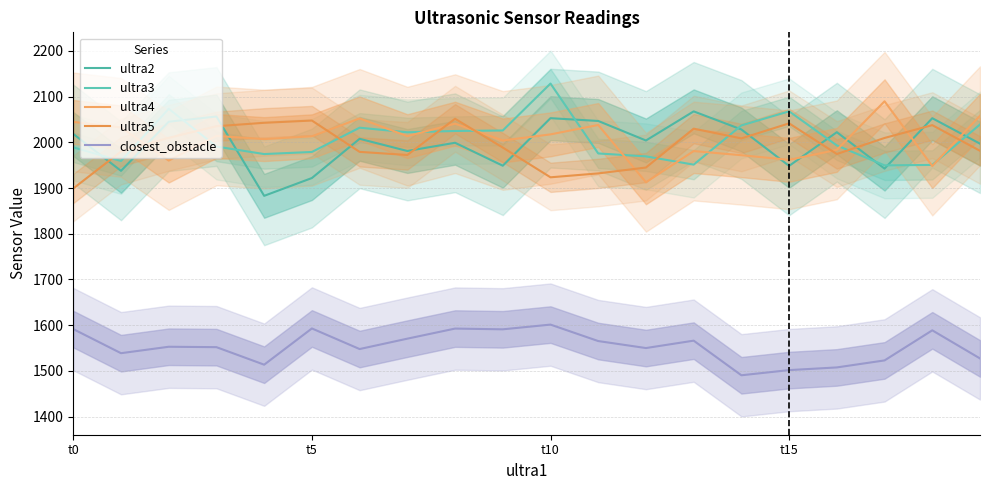

Which series changed the most between t15 and 7?

ultra2